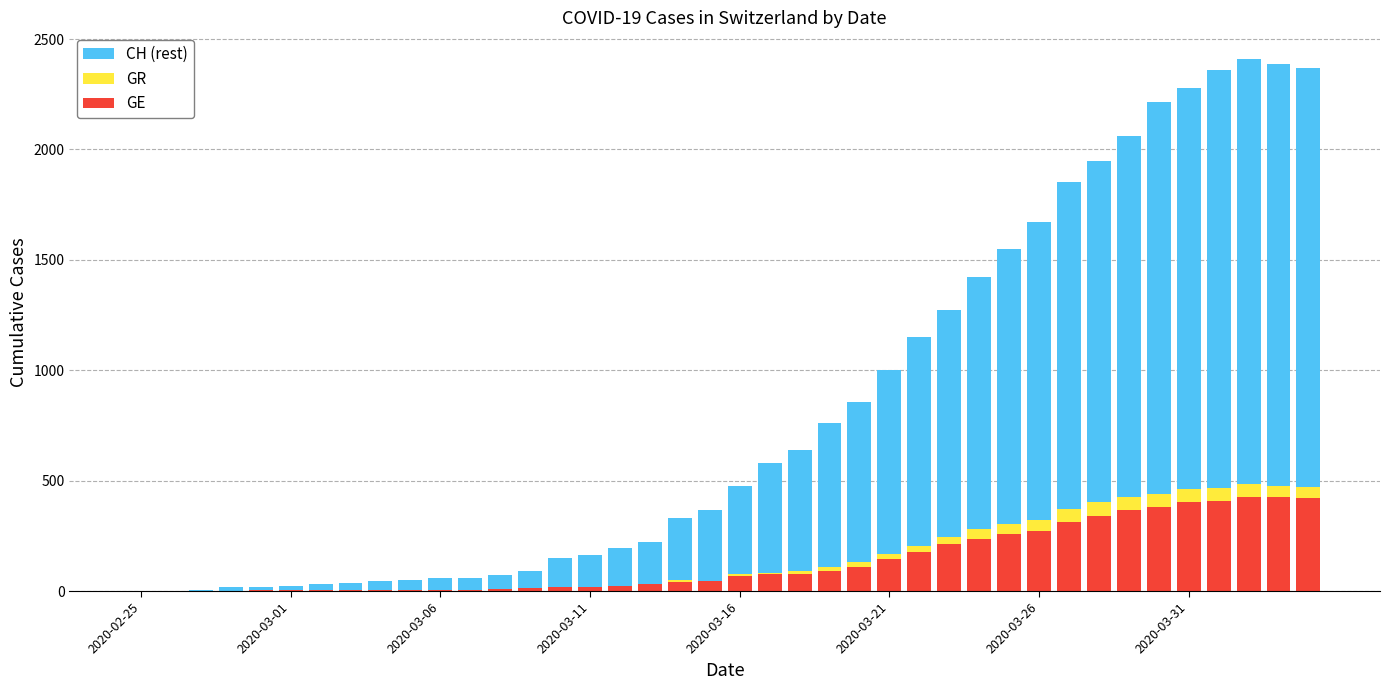

What are all the series names shown in the legend?

CH (rest), GR, GE